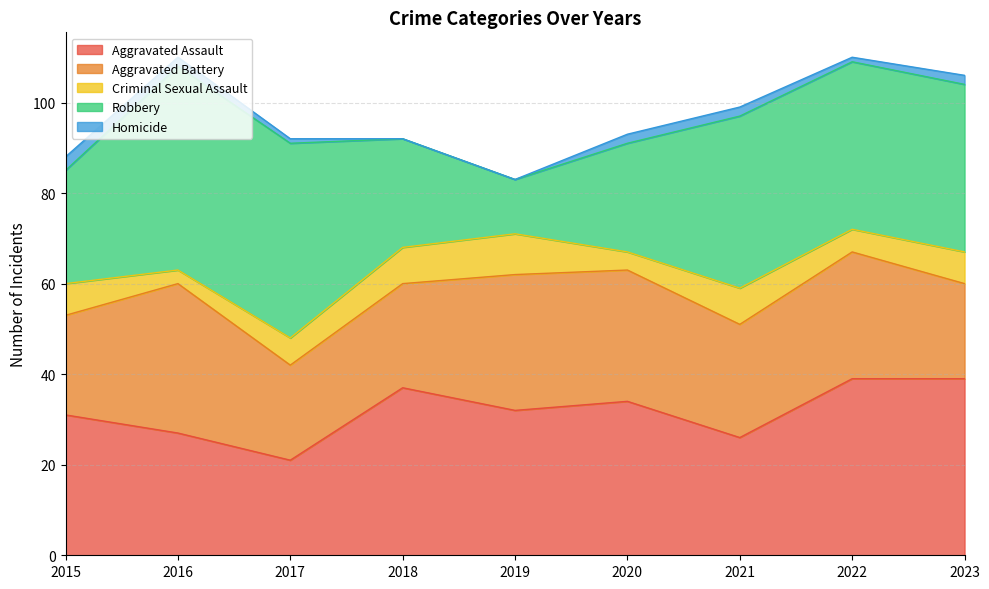

Which series has the largest range (max minus min)?

Robbery